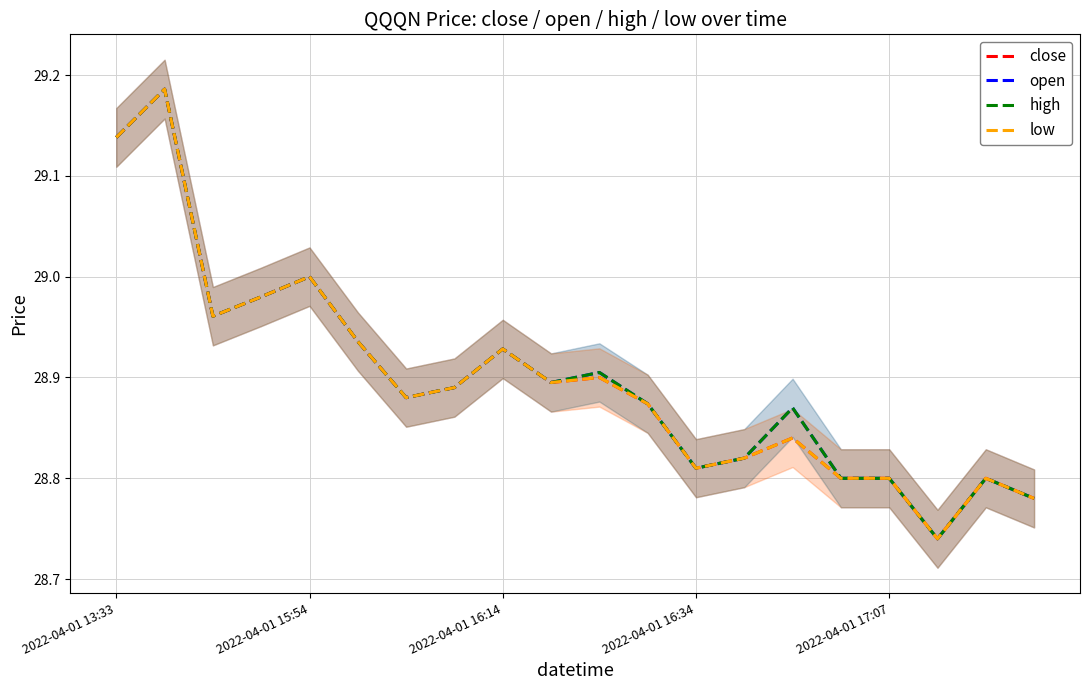

True or false: open and close intersect in this chart.

False